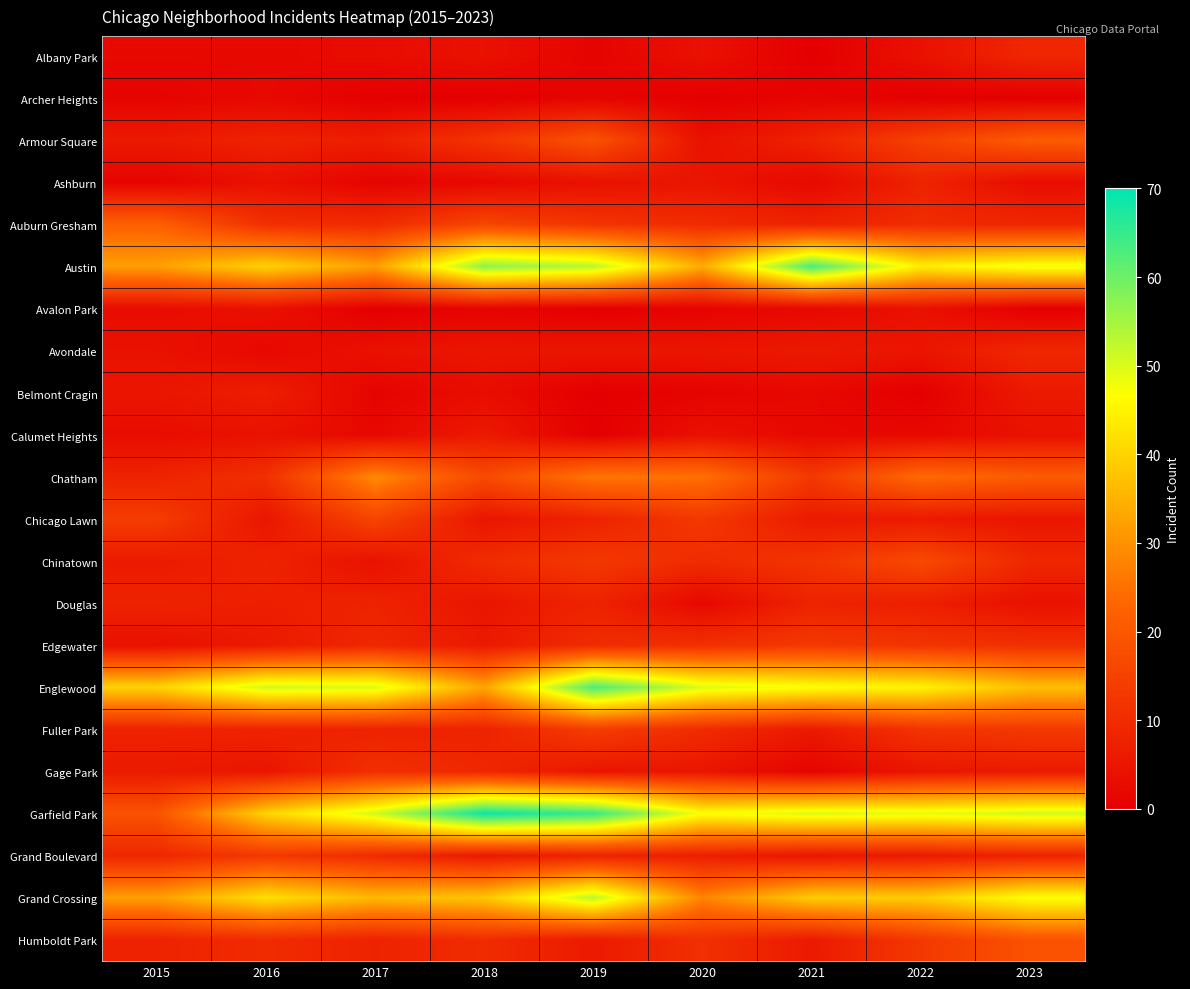

At which category does the chart reach its peak across all series?

2018